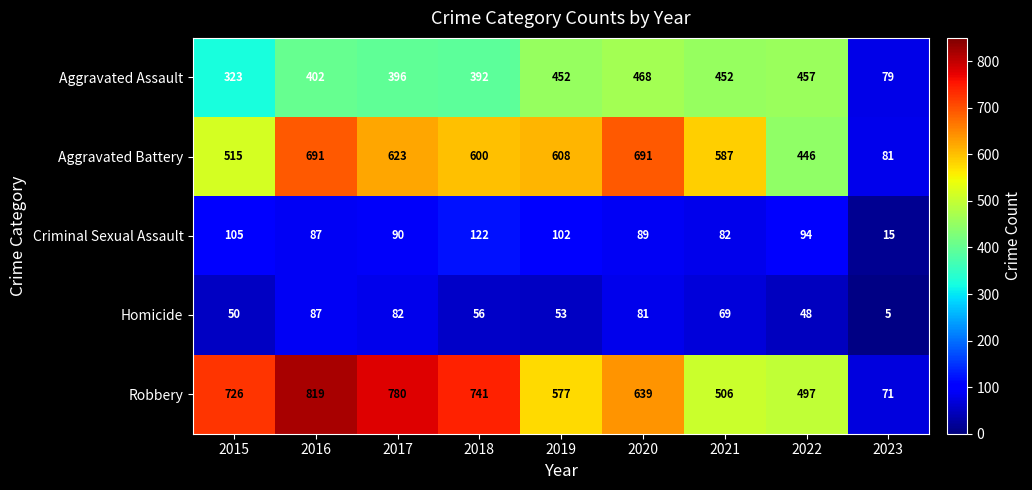

What is the lowest value of the Aggravated Battery series?

81